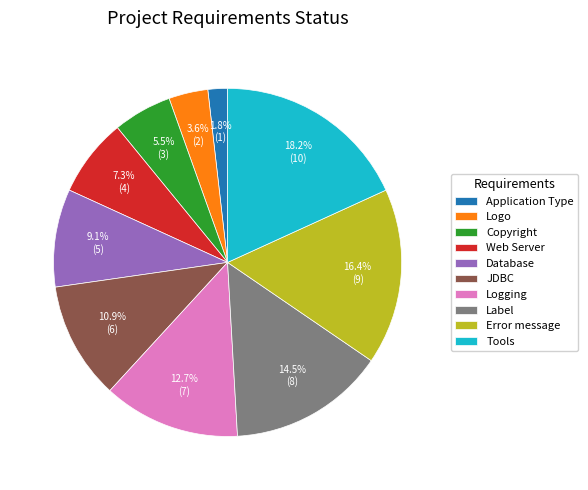

What portion of the pie excludes Tools?

81.8%